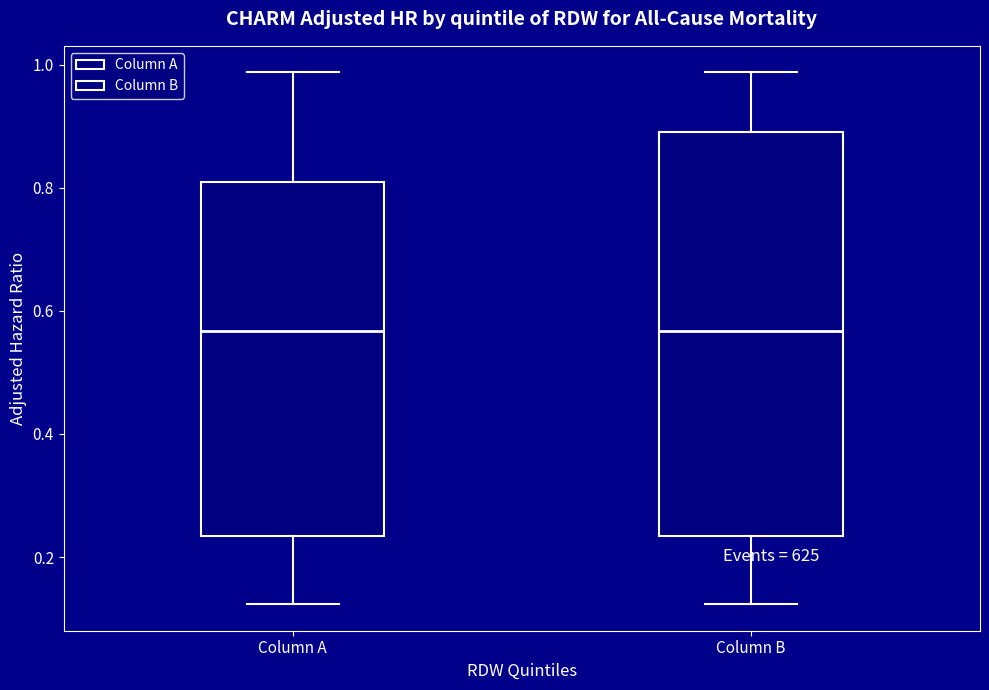

Reading left to right, transcribe this box plot: for each box, give where its median line is, the range the box spans, and where its two whiskers end, as read against the y-axis. The values are not printed on the chart, so give them approximately, as read against the axis.

Column A: median 0.56, box 0.24 to 0.80, whiskers 0.12 to 0.98
Column B: median 0.56, box 0.24 to 0.90, whiskers 0.12 to 0.98